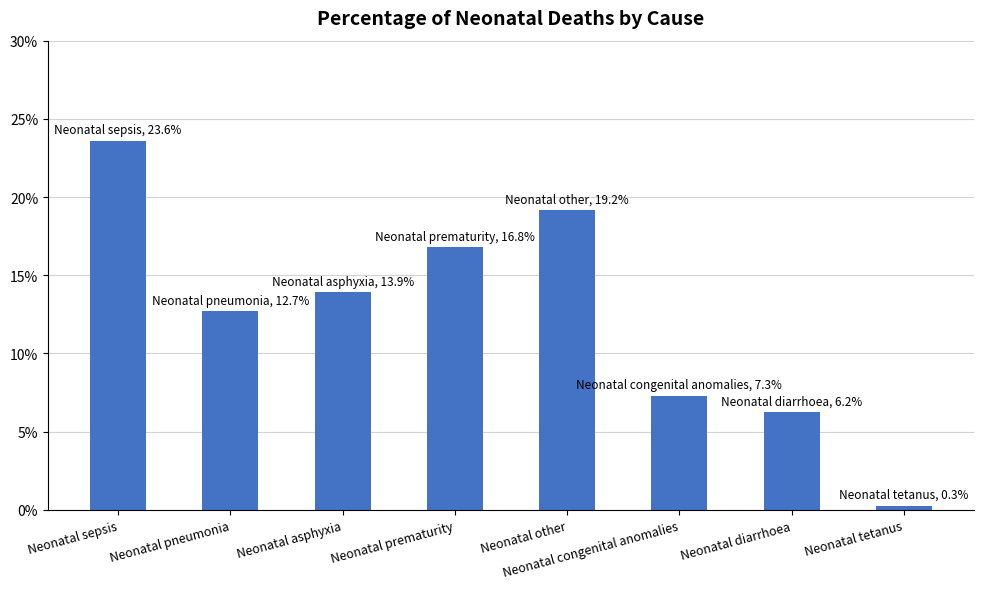

Are the bars horizontal?

No